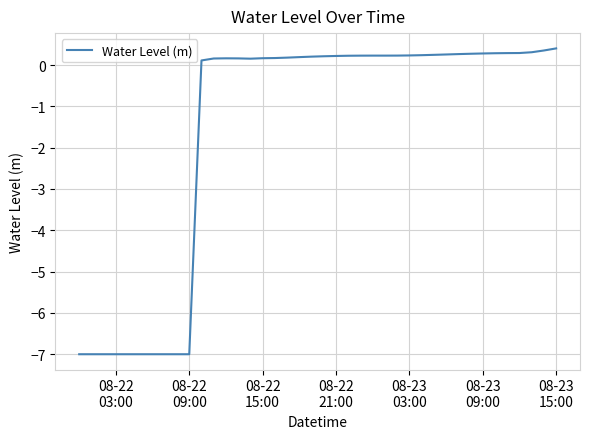

What is the greatest value displayed?

0.4